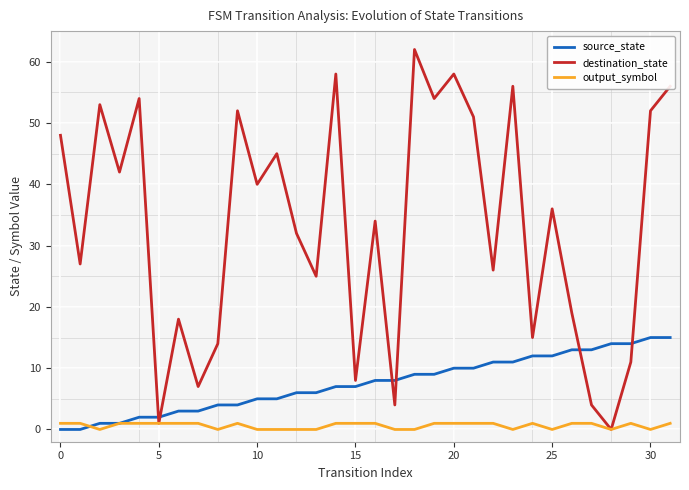

List the series in order of their overall mean, highest first.

destination_state, source_state, output_symbol